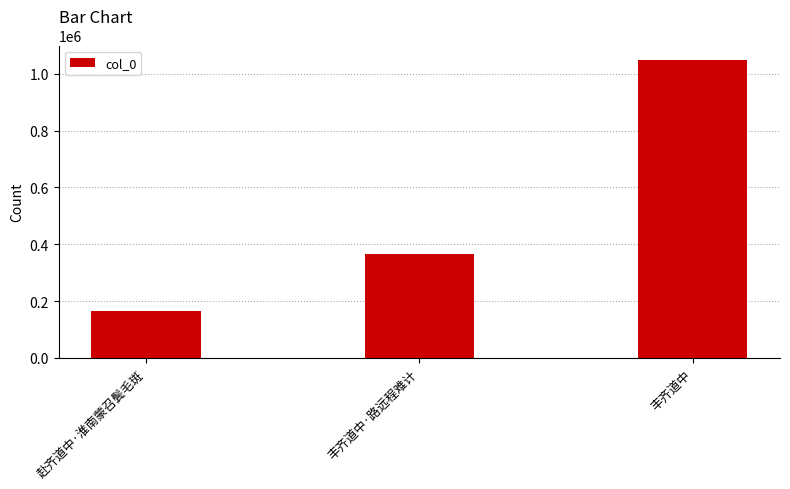

True or false: the data shows 69534 at 赴齐道中·淮南蒙召鬓毛斑.

False